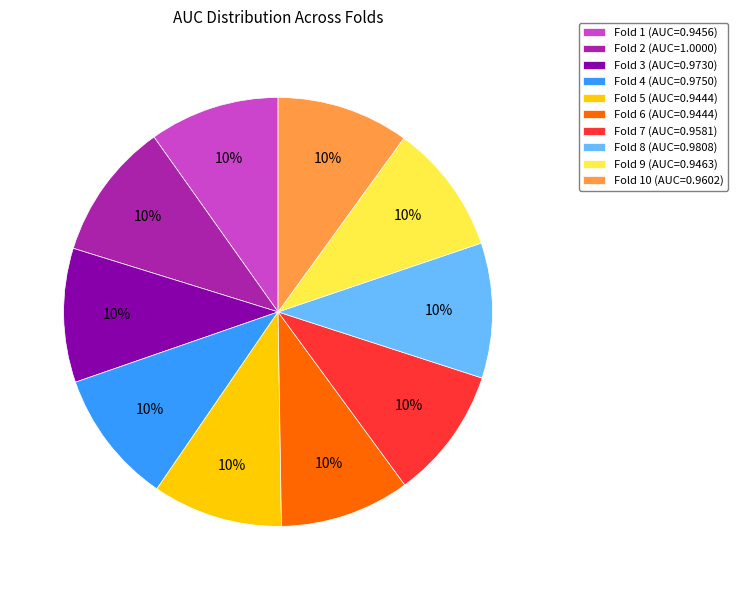

The Fold 3 (AUC=0.9730) slice represents 21% of the pie. True or false?

False